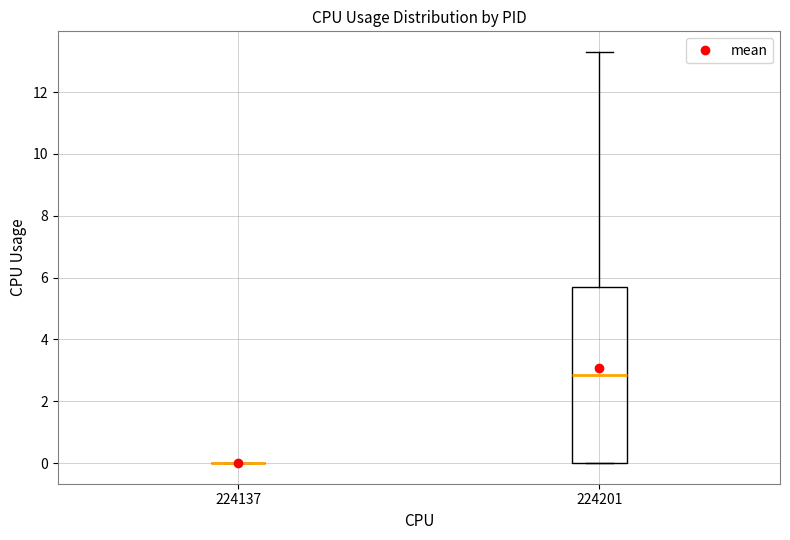

Reading left to right, read every box against the y-axis: the position of its median line, the range the box covers, and the ends of its whiskers. The values are not printed on the chart, so give them approximately, as read against the axis.

224137: box collapsed to a line at 0.0, whiskers 0.0 to 0.0
224201: median 2.8, box 0.0 to 5.8, whiskers 0.0 to 13.4